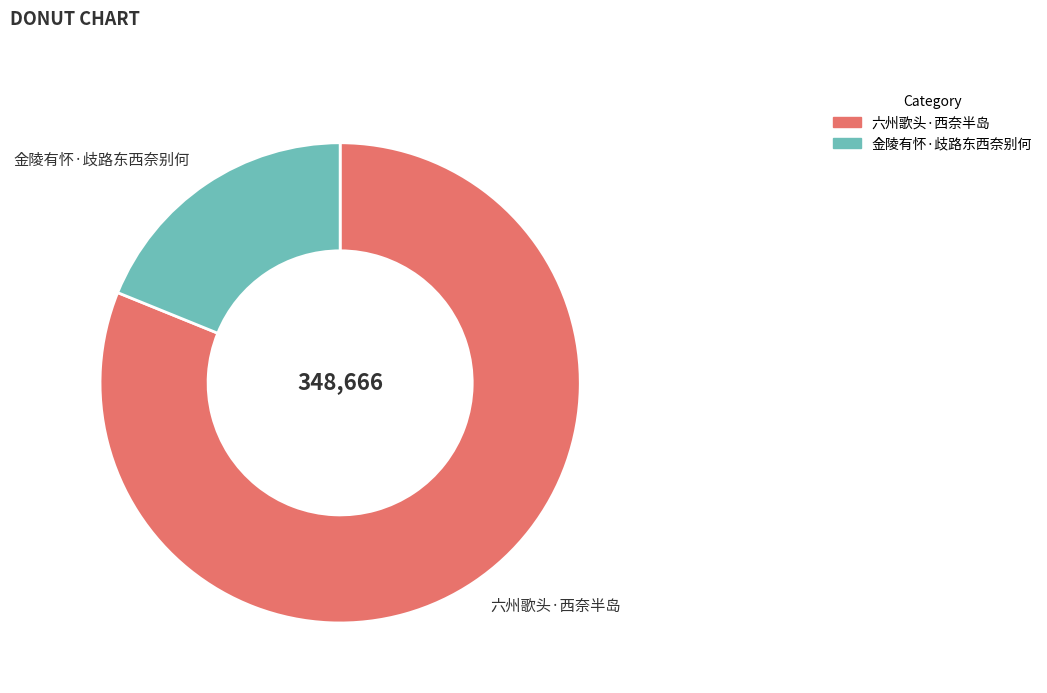

How many slices are in this pie chart?

2